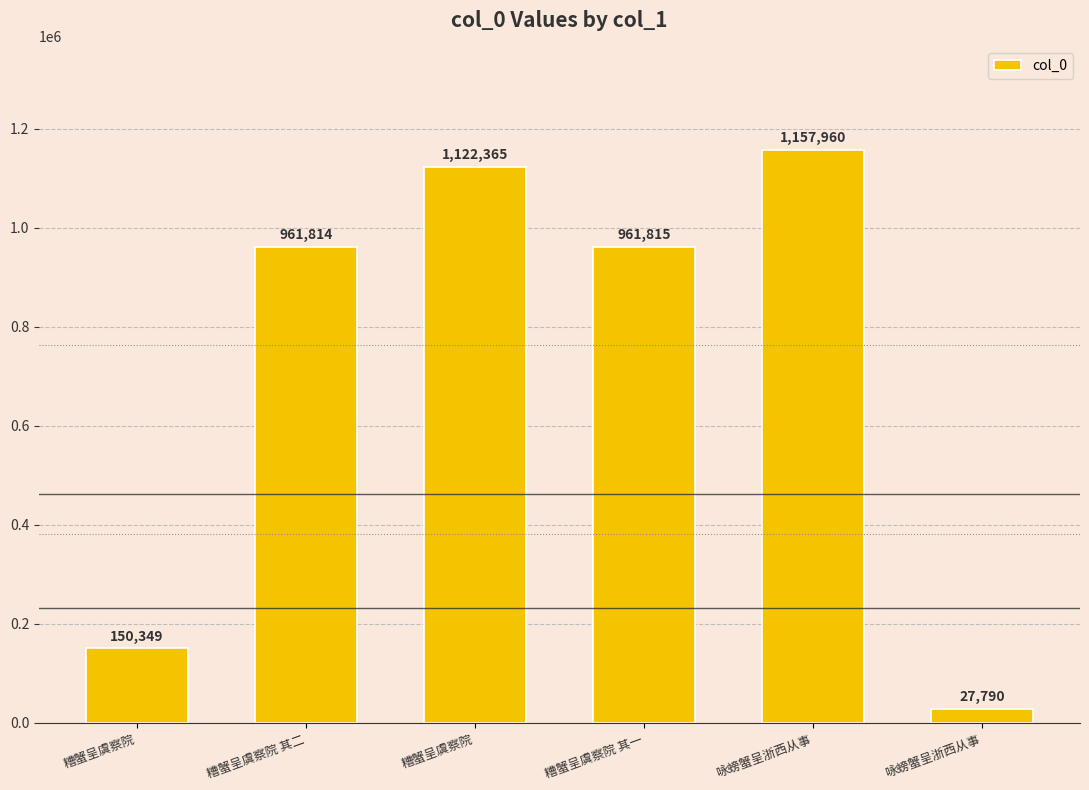

Where does the data first go above 961815?

糟蟹呈虞察院